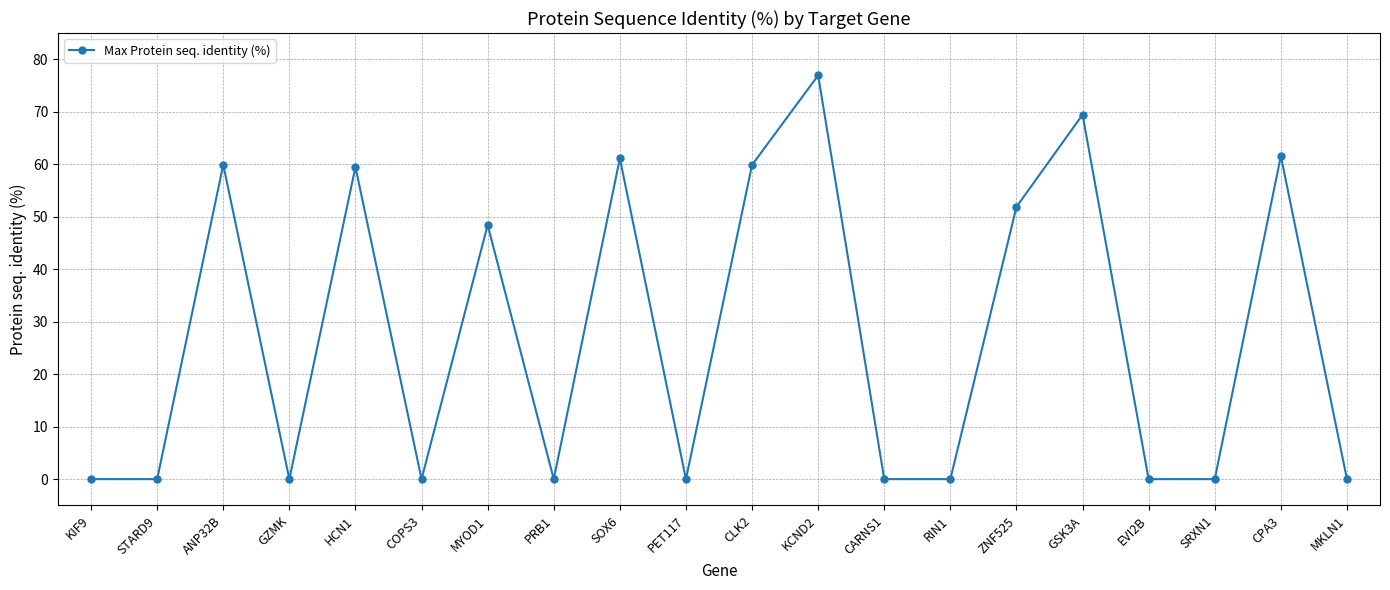

The value at STARD9 is 0.0. True or false?

True